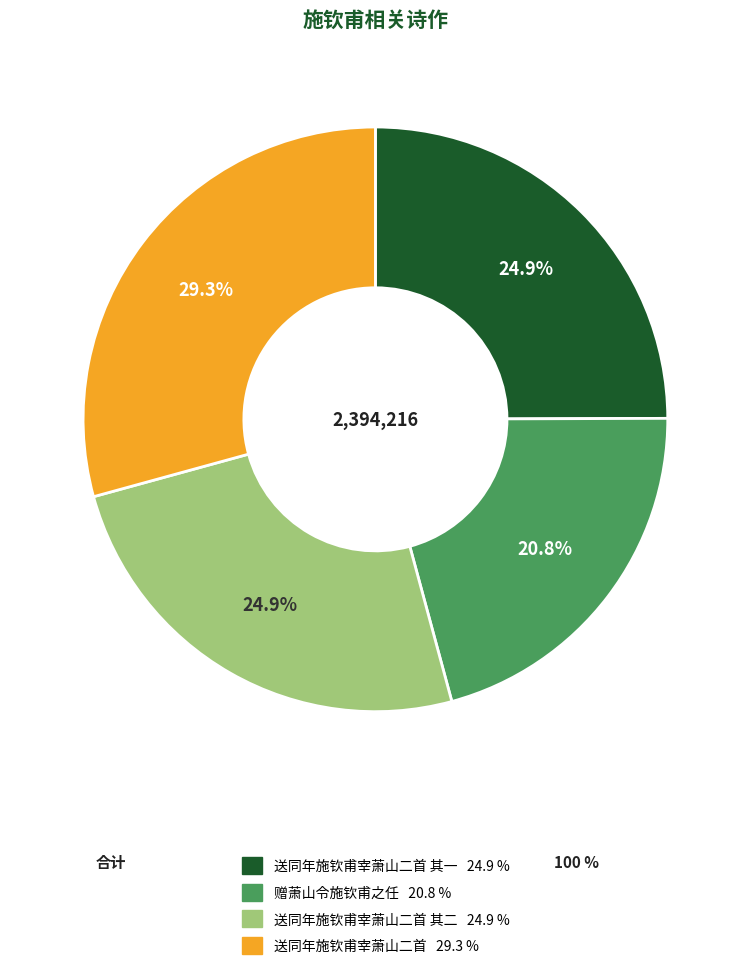

What percentage is NOT represented by 送同年施钦甫宰萧山二首 其一 24.9 %?

75.1%